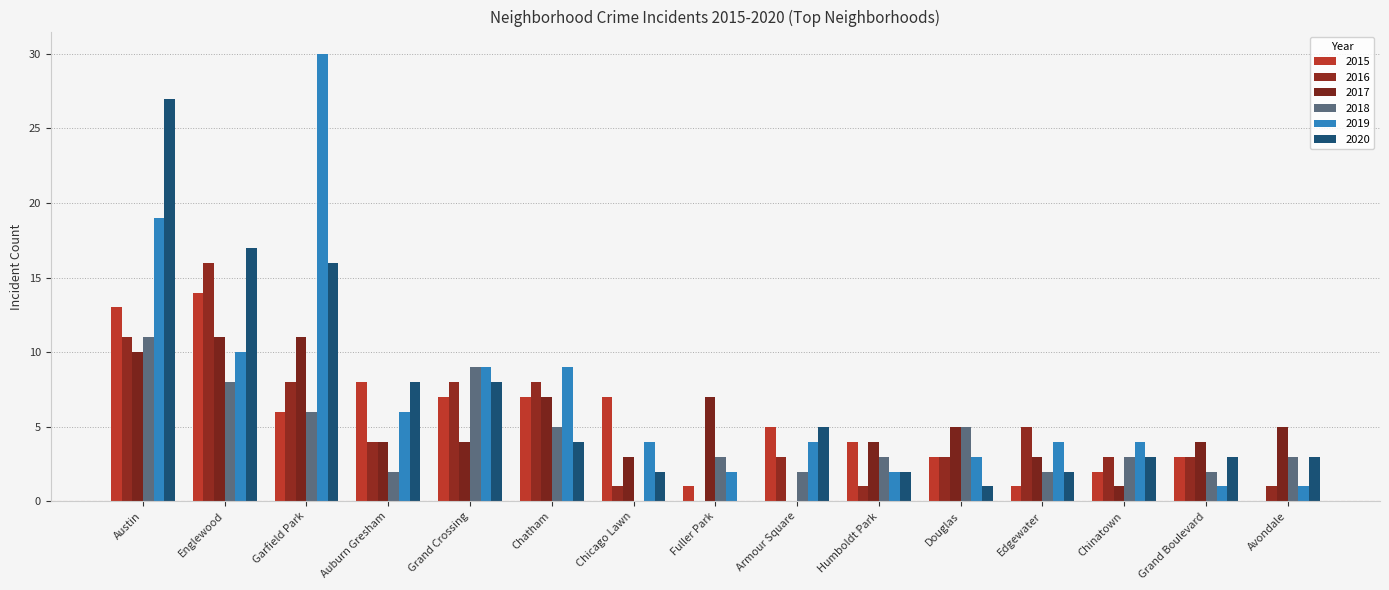

Which series changed the most between Auburn Gresham and Grand Boulevard?

2015